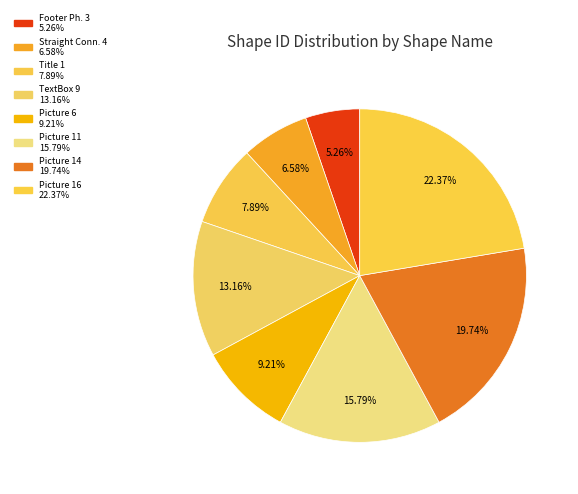

Rank the categories by value from highest to lowest.

Picture 16, Picture 14, Picture 11, TextBox 9, Picture 6, Title 1, Straight Connector 4, Footer Placeholder 3